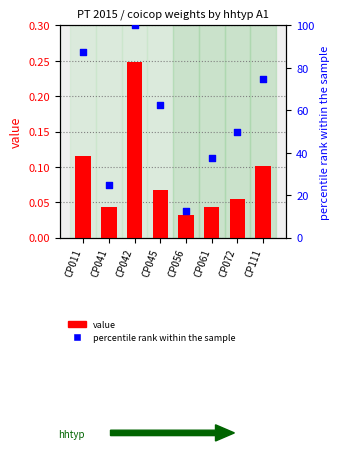

Is the value of value at CP111 greater than the value of percentile rank within the sample at CP045?

No